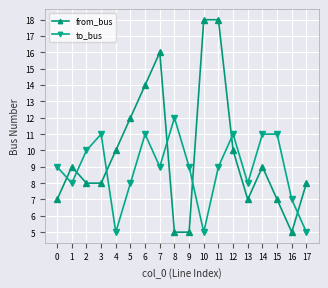

The value of to_bus at 5 is 8. True or false?

True